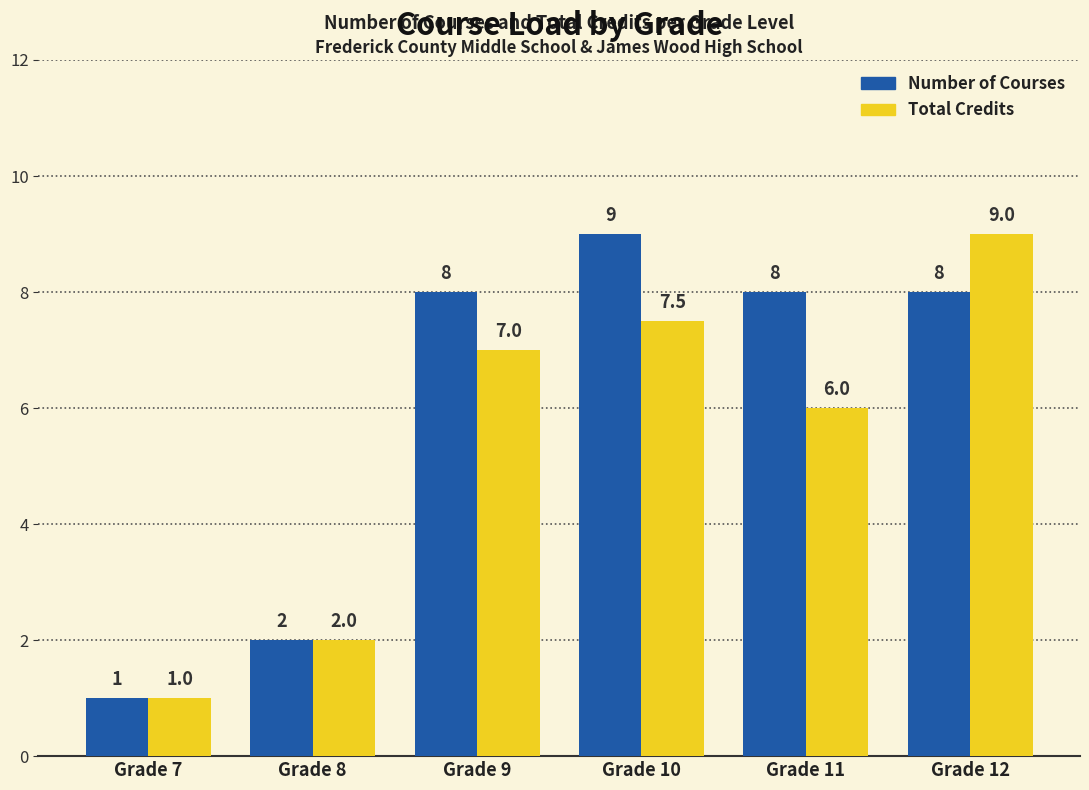

What is the minimum value shown in the chart?

1.0